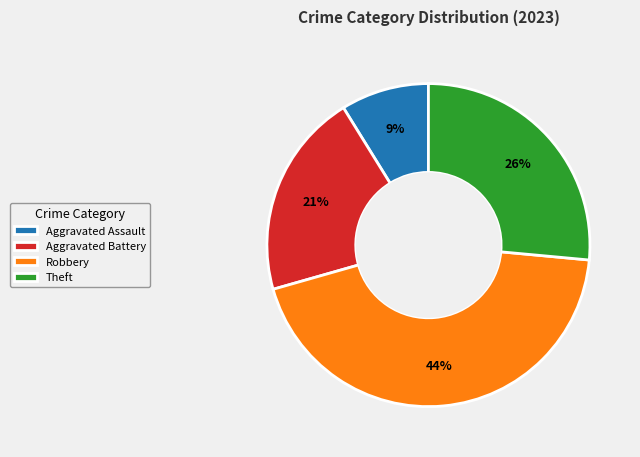

To the nearest percent, what is the difference between the largest and smallest slice percentages?

35%